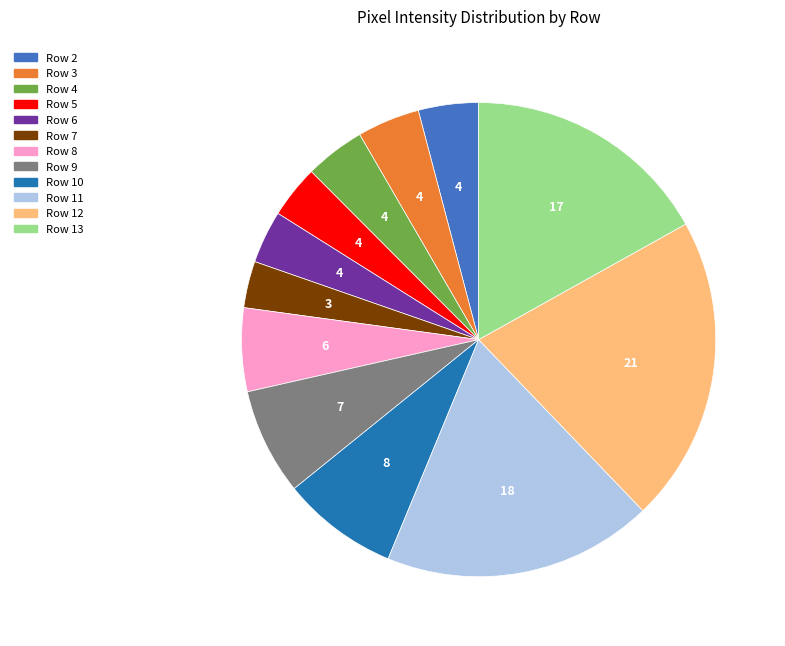

True or false: Row 13 accounts for 29% of the total.

False